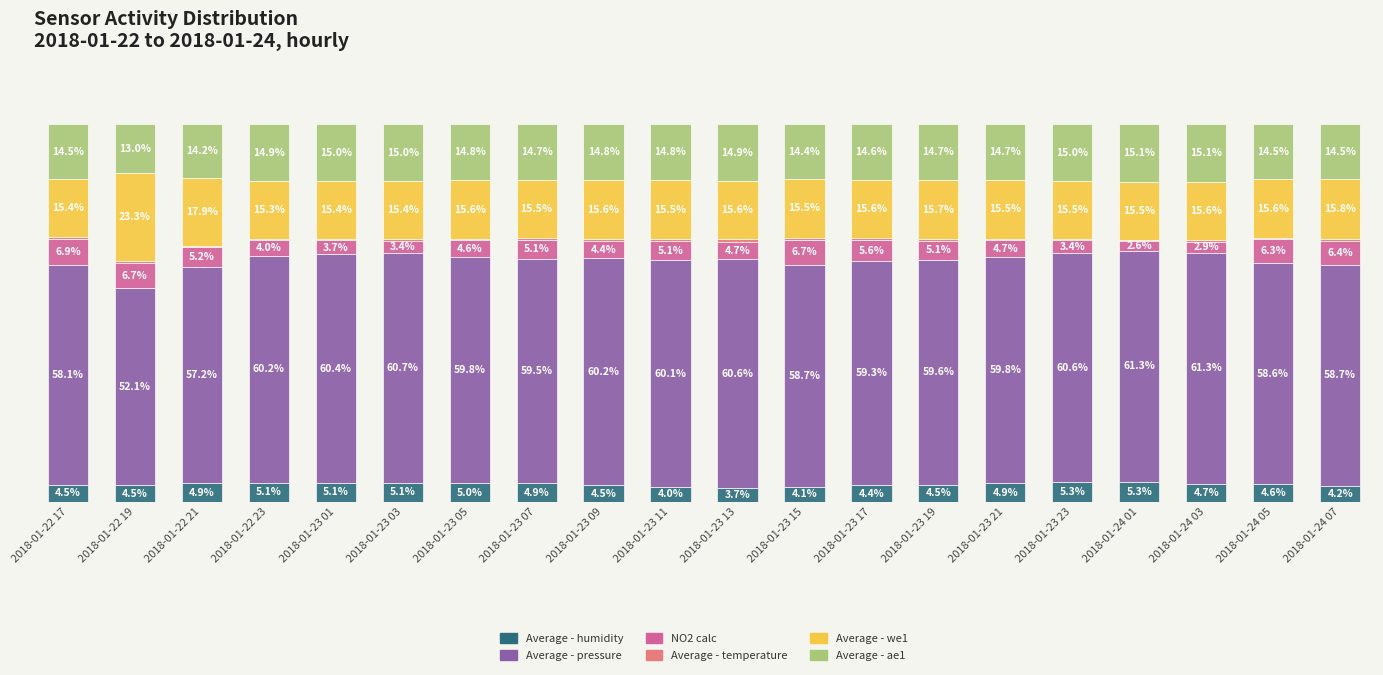

The NO2 calc series shows 1.0 at 2018-01-23 21. True or false?

False